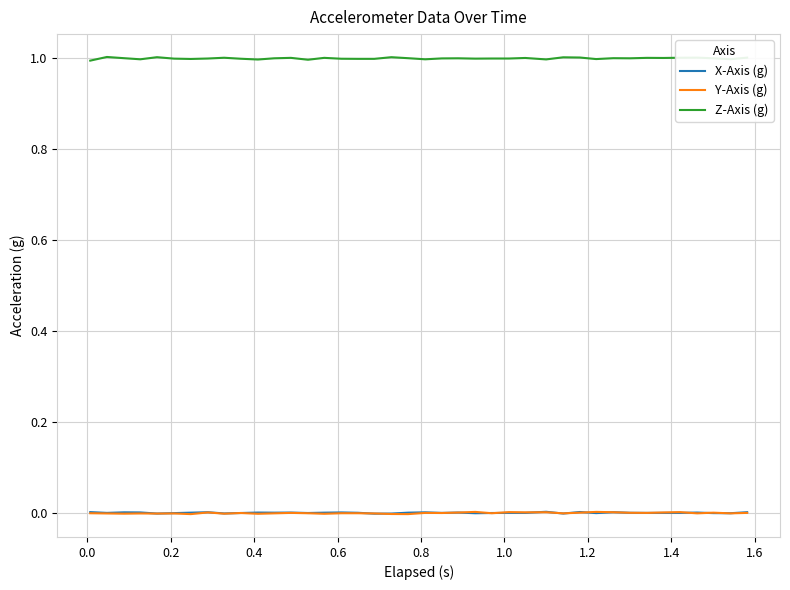

True or false: Z-Axis (g) and X-Axis (g) intersect in this chart.

False